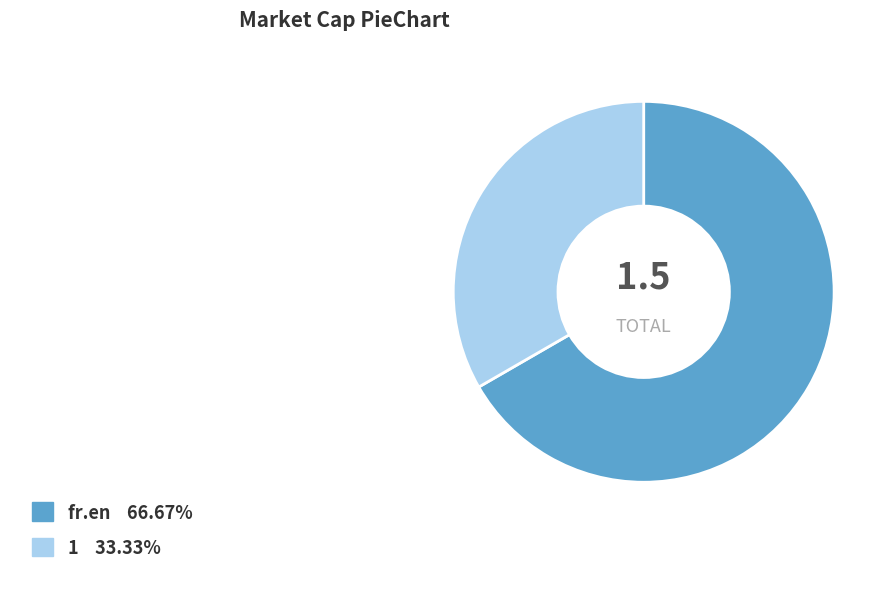

What is the ratio of the value at 1 to the value at fr.en?

0.5